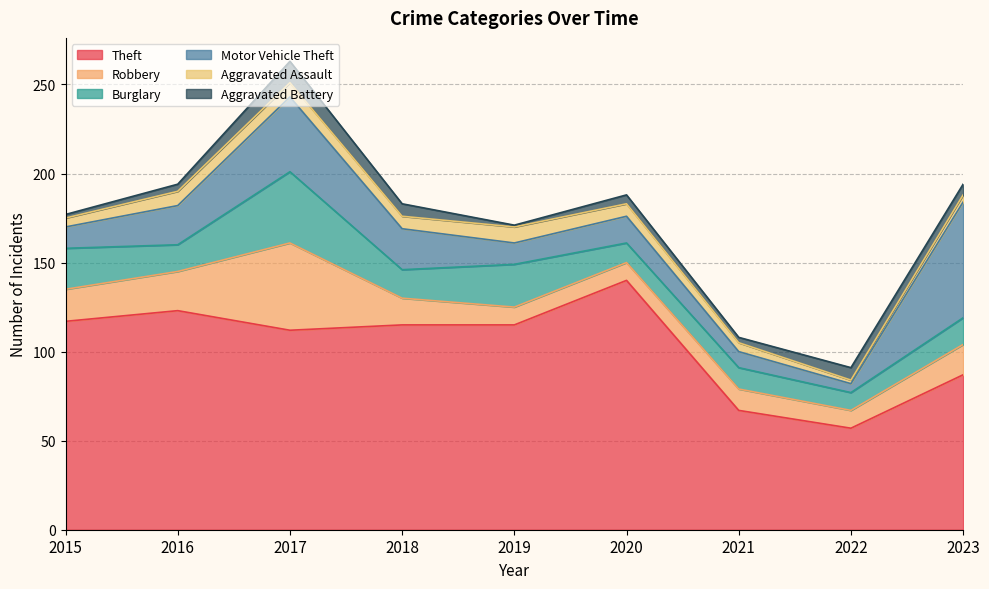

Is the value of Theft at 2016 greater than the value of Aggravated Assault at 2020?

Yes